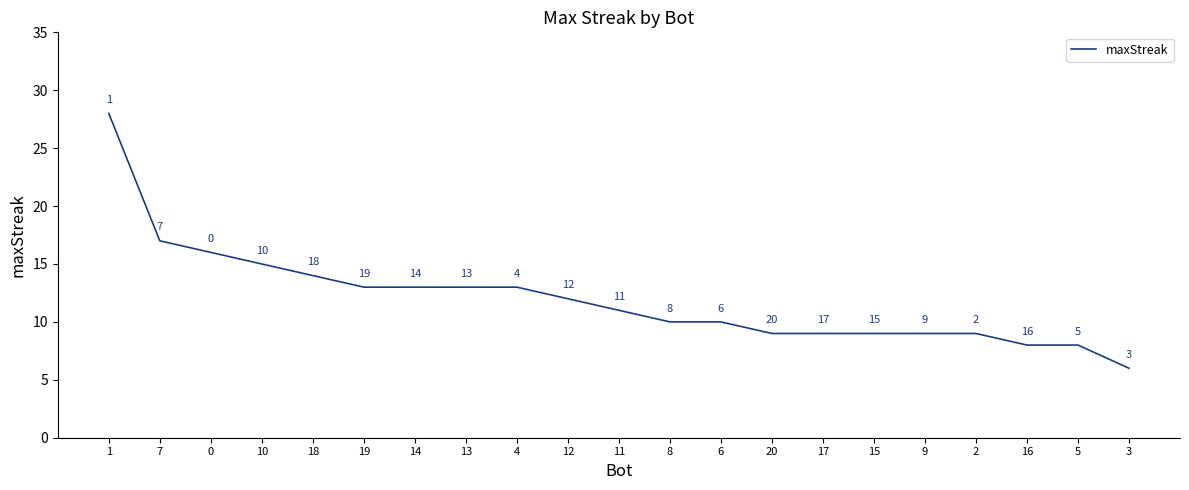

How many lines are shown in the chart?

1